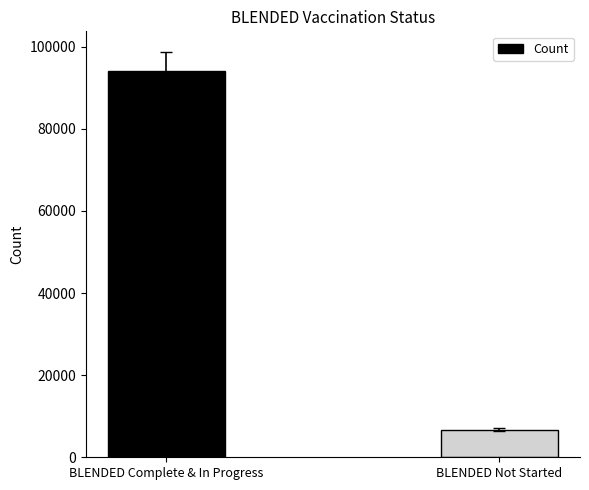

What is the value of the 2nd bar from the left?

6761